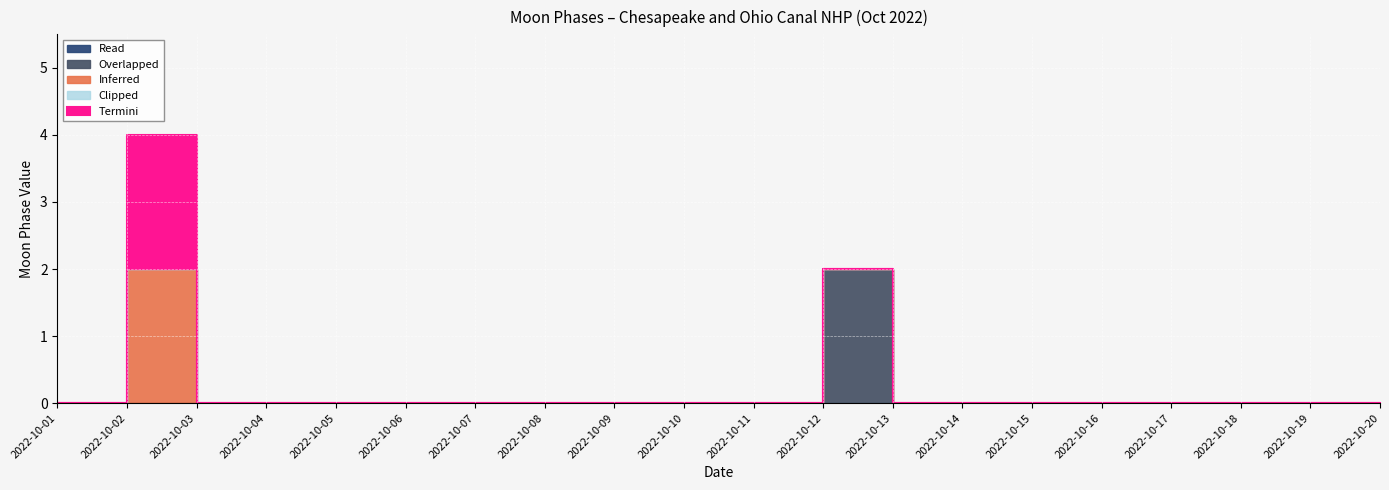

True or false: Inferred and Termini intersect in this chart.

False